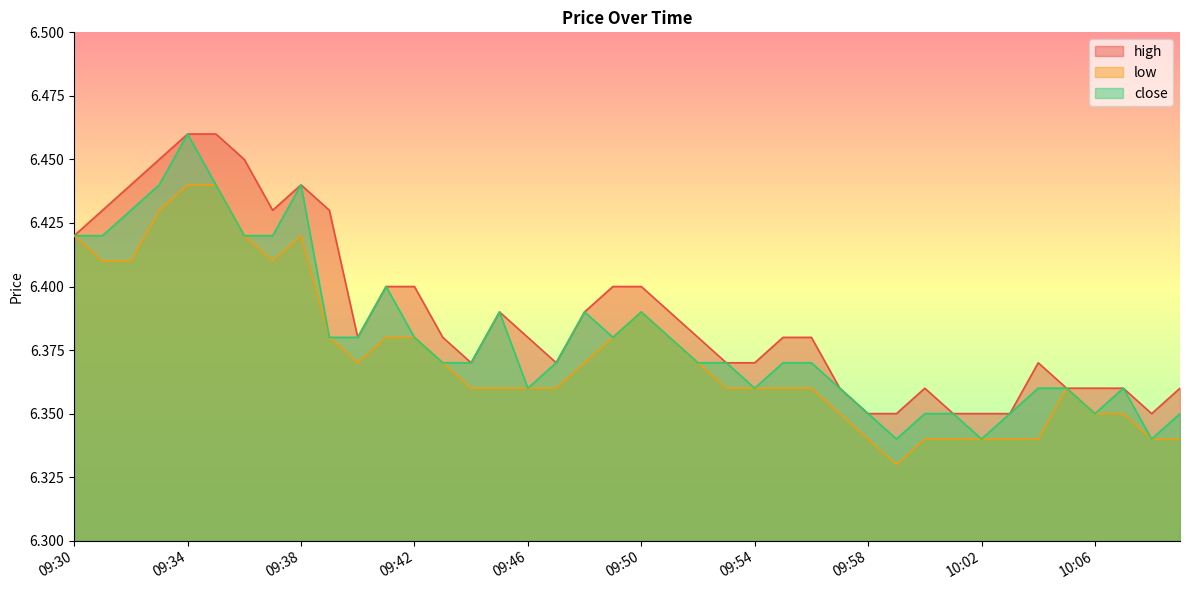

Is it true that close equals 6.3 at 10:06?

True